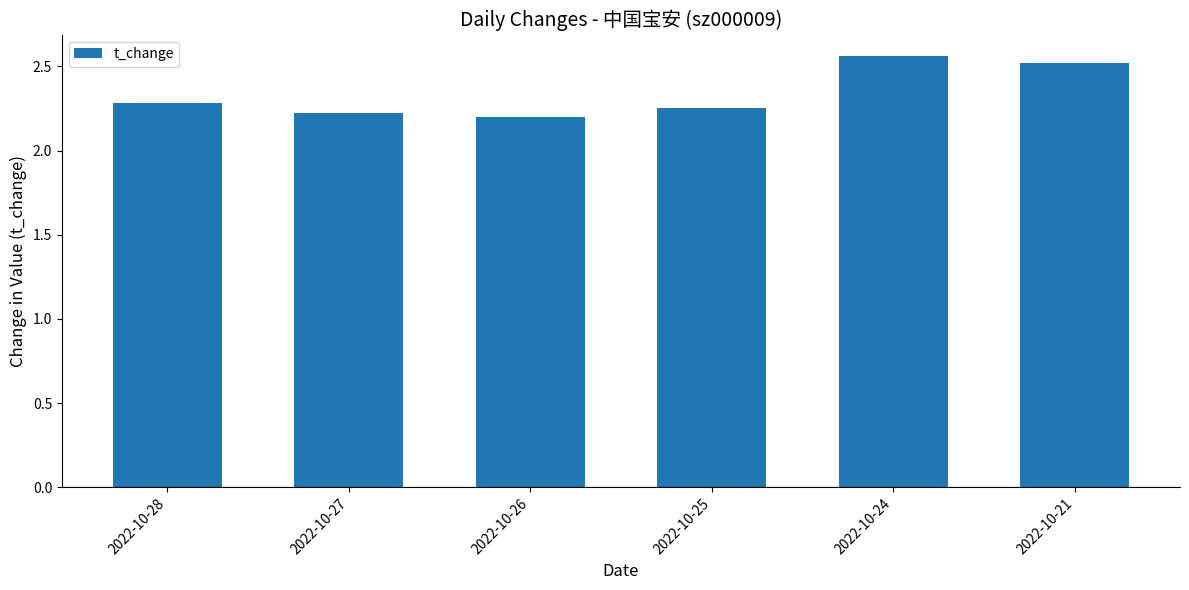

Is it true that the value at 2022-10-25 is 0.5?

False